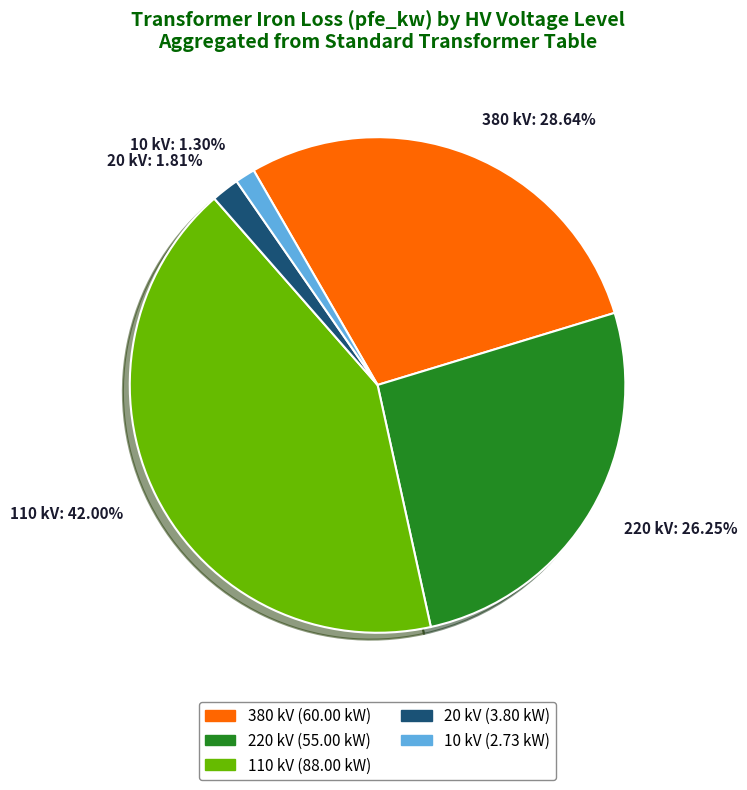

Rank the categories by value from highest to lowest.

110 kV: 42.00%, 380 kV: 28.64%, 220 kV: 26.25%, 20 kV: 1.81%, 10 kV: 1.30%